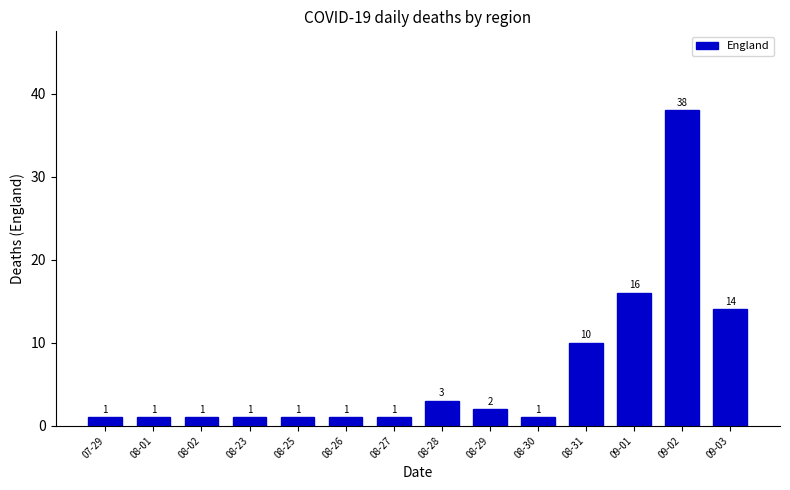

Reading left to right, what are all the values shown in this chart?

1	1	1	1	1	1	1	3	2	1	10	16	38	14